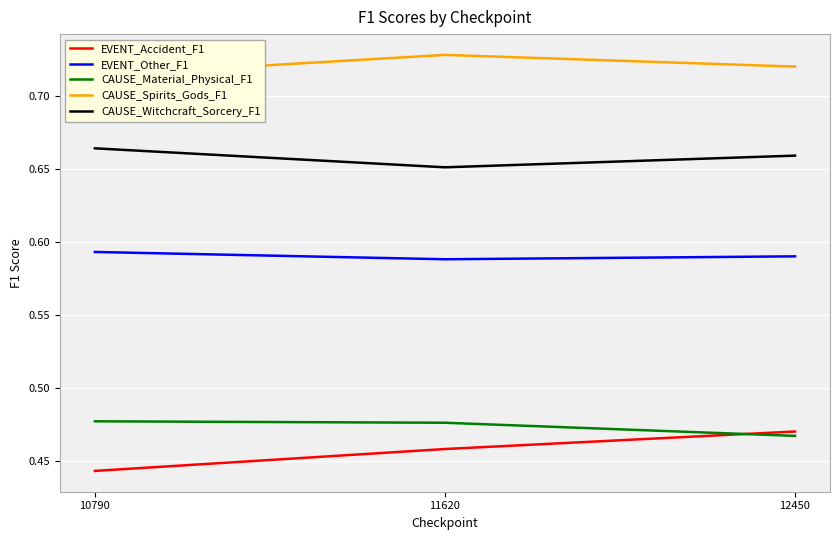

Rank the categories by CAUSE_Spirits_Gods_F1 value from highest to lowest.

11620, 12450, 10790